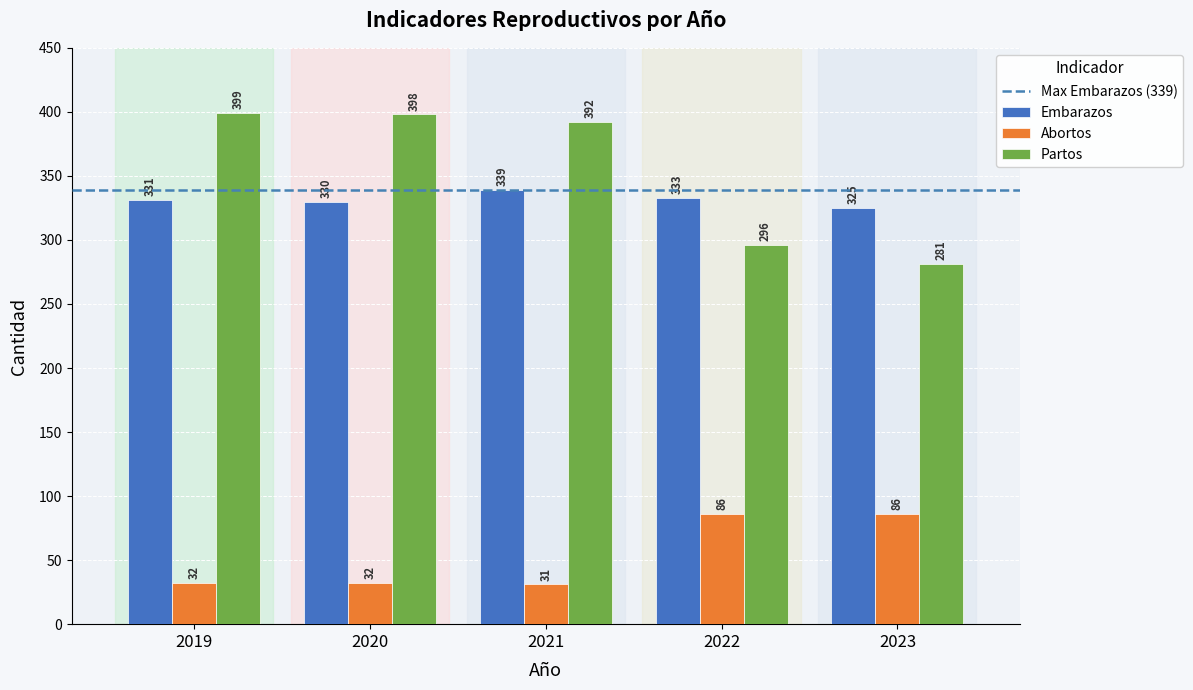

What is the approximate value of Abortos at 2021, to the nearest 10?

30